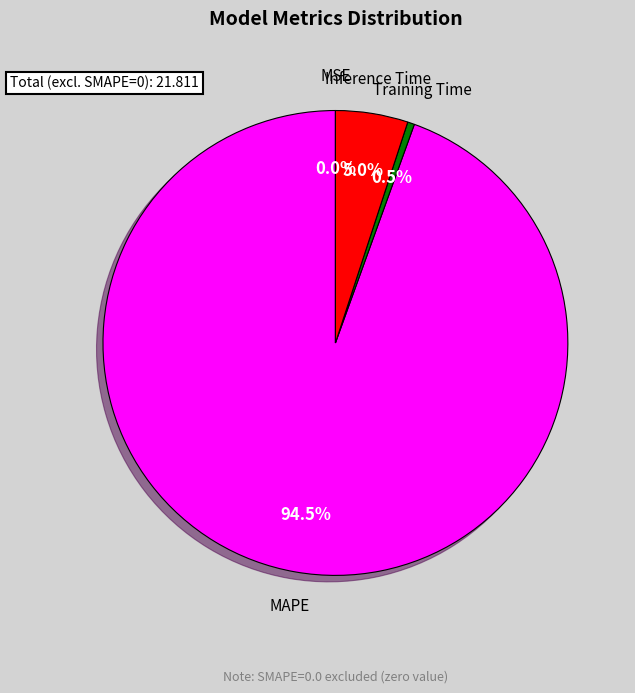

Is there a majority slice in this chart?

Yes